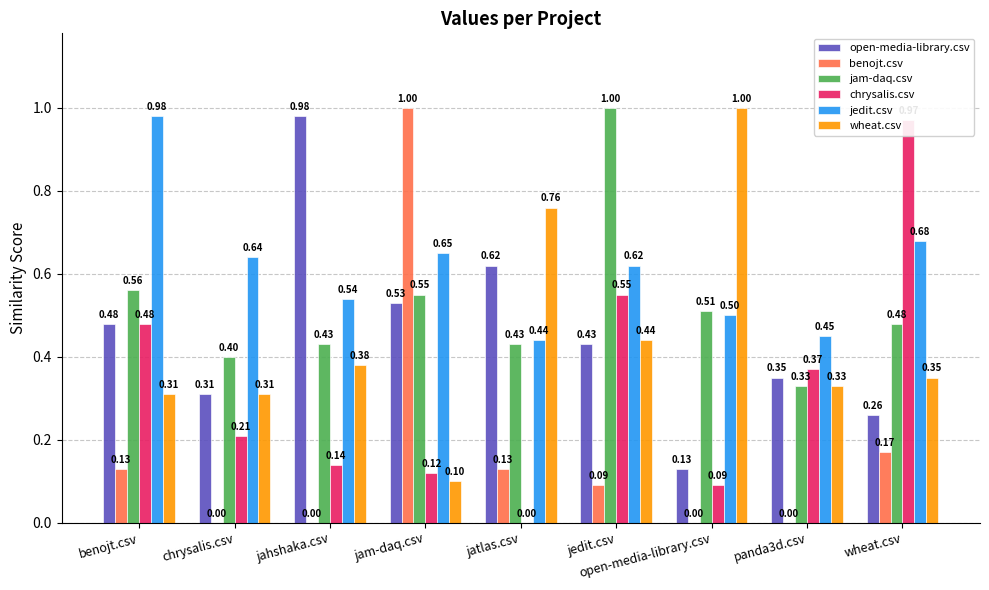

Where is jam-daq.csv nearest to the value 0?

panda3d.csv